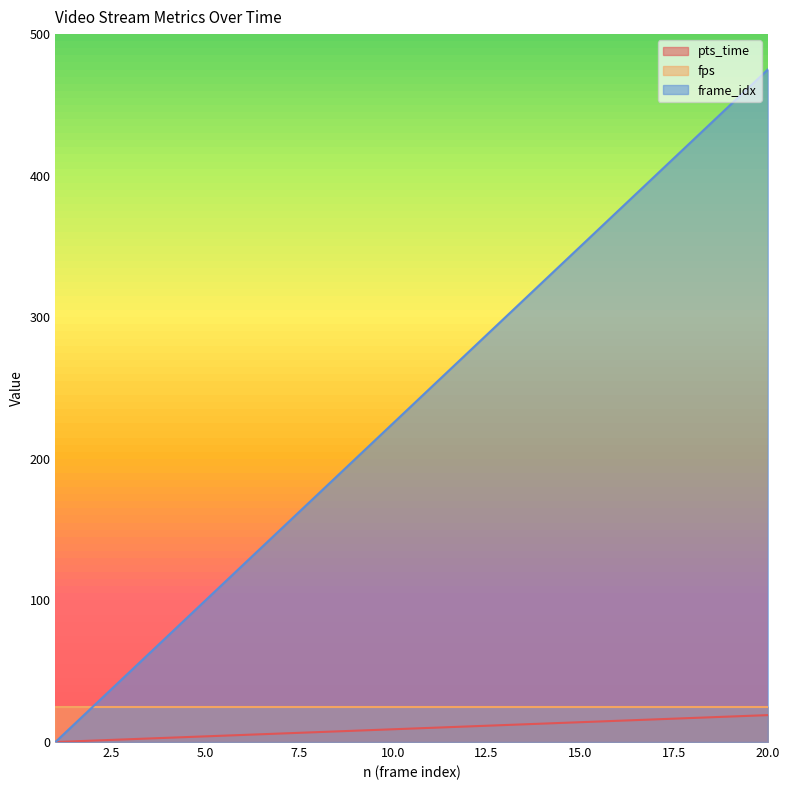

Which series has the largest total across all categories?

frame_idx